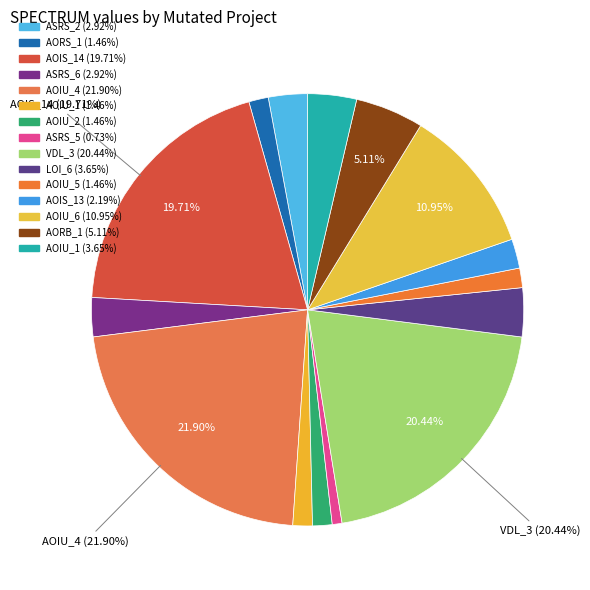

To the nearest percent, what is the average slice percentage?

7%